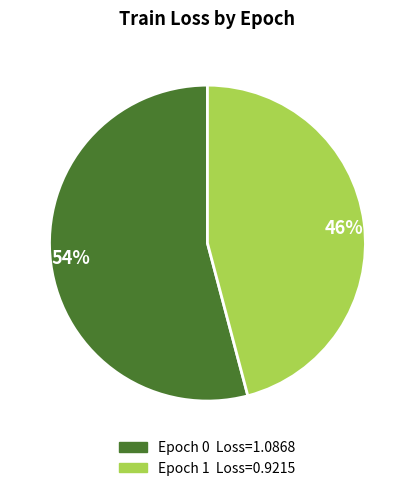

How many slices are in this pie chart?

2